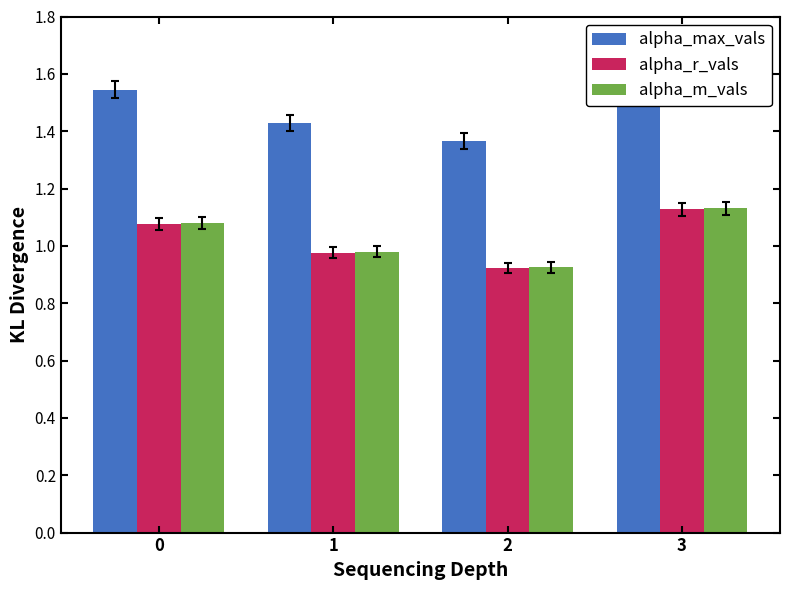

Is it true that alpha_r_vals equals 0.9 at 2?

True